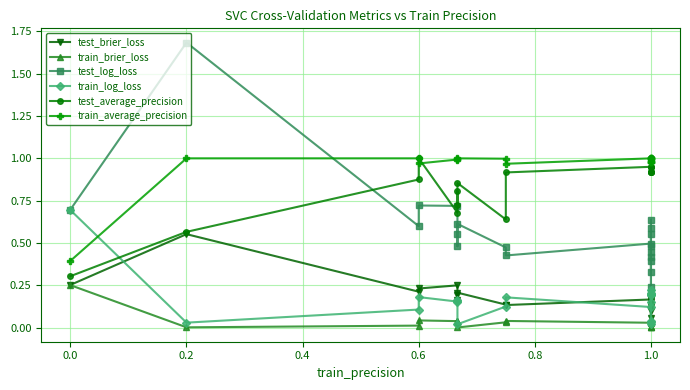

Between 16 and 12, which is larger?

16